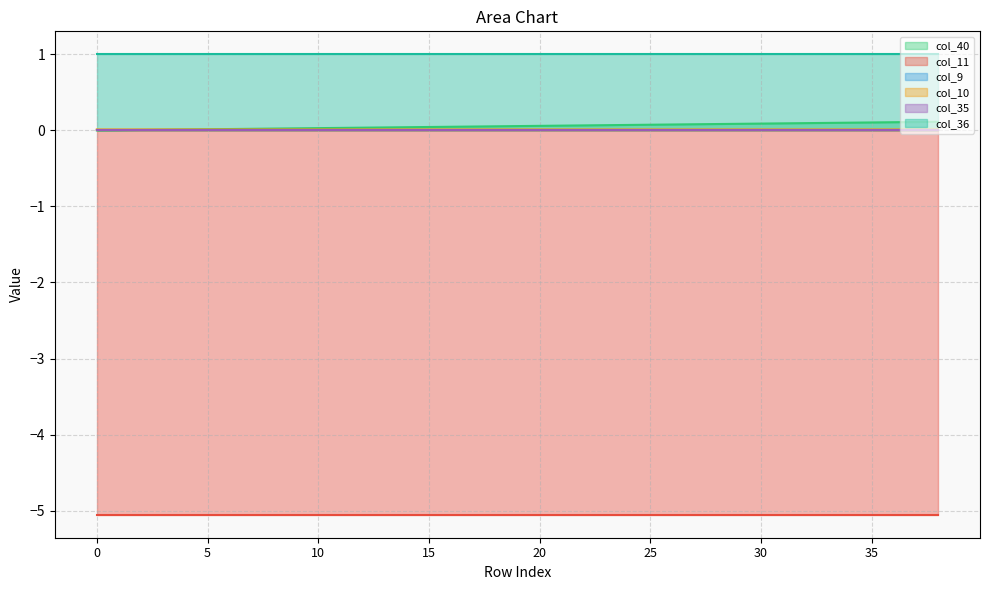

What is the total value across all series at 33?

-3.9